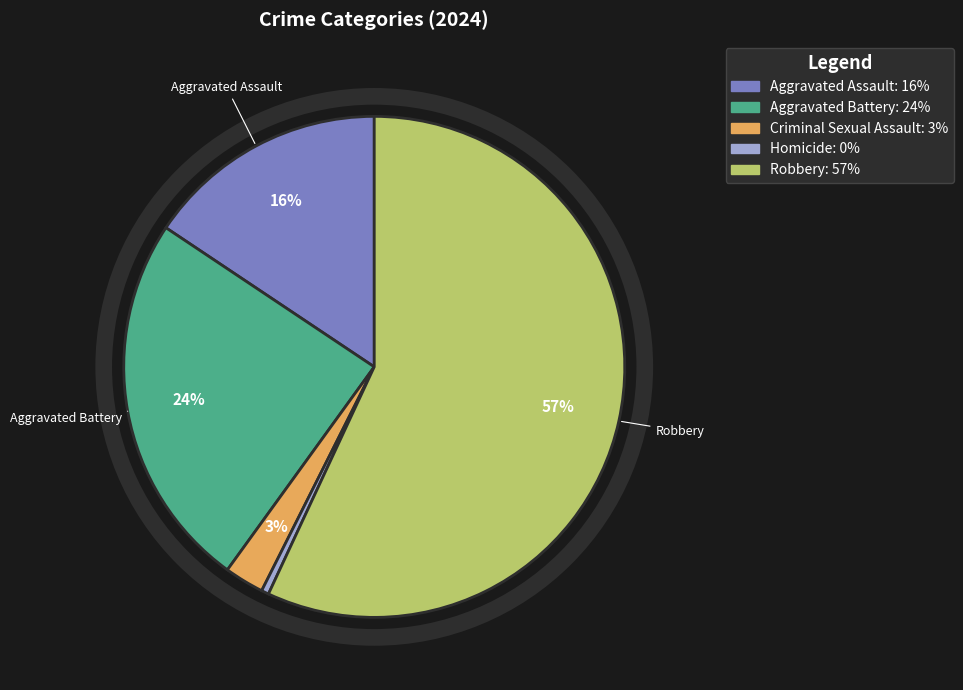

To the nearest percent, what is the average slice percentage?

20%